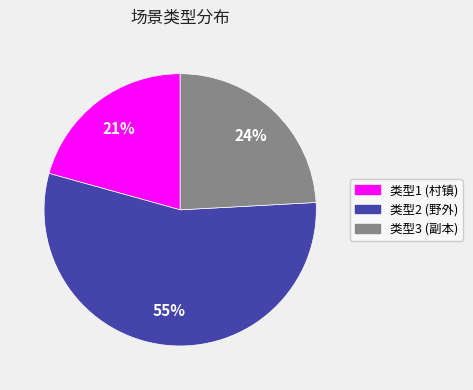

What is the largest slice in the pie chart?

类型2 (野外)